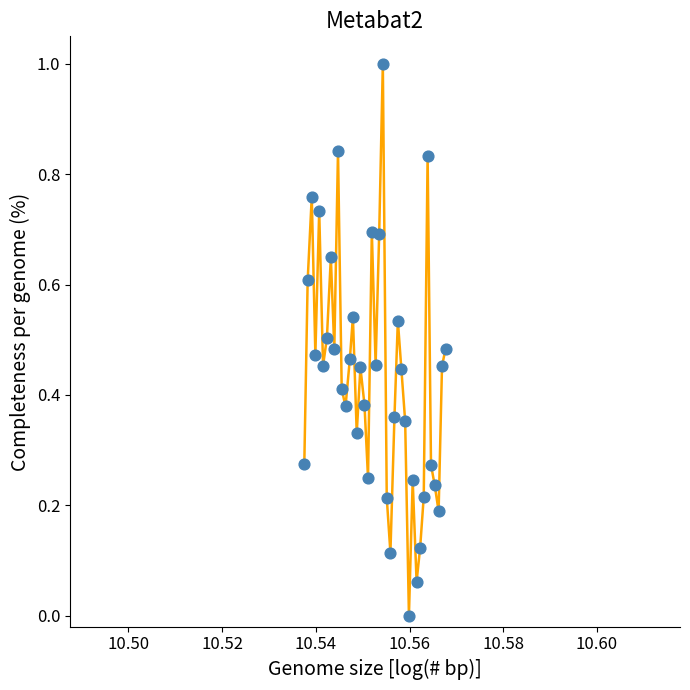

What is the greatest value displayed?

1.0